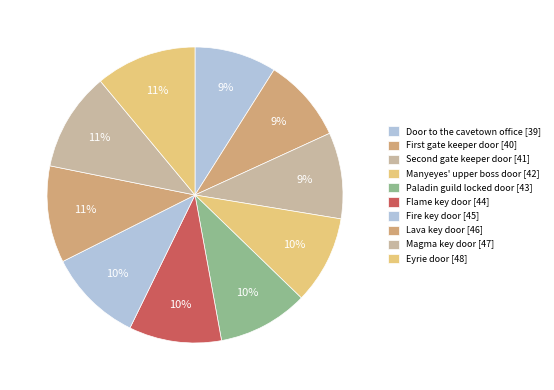

Is the sum of Manyeyes' upper boss door and Paladin guild locked door greater than half?

No